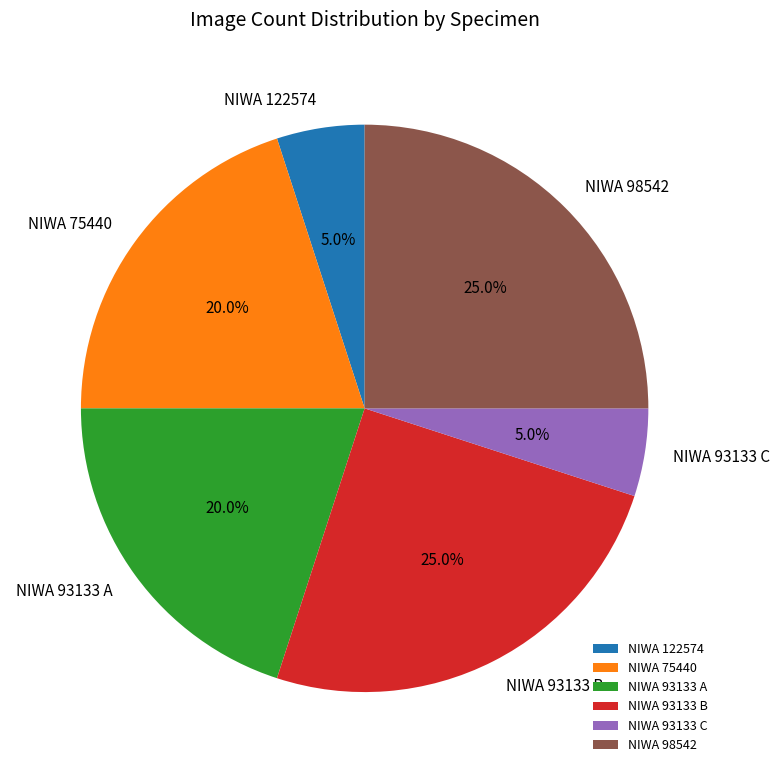

Is there any slice that represents more than half of the pie?

No